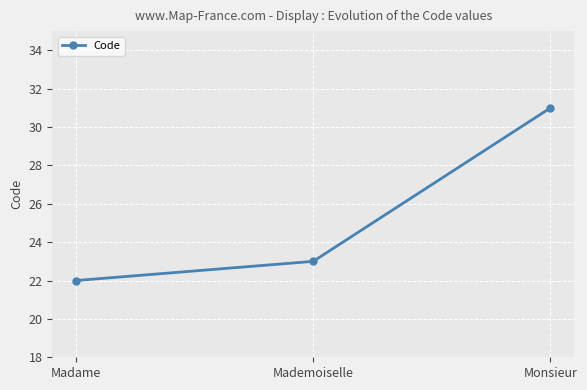

What is the difference between the second highest and minimum values?

1